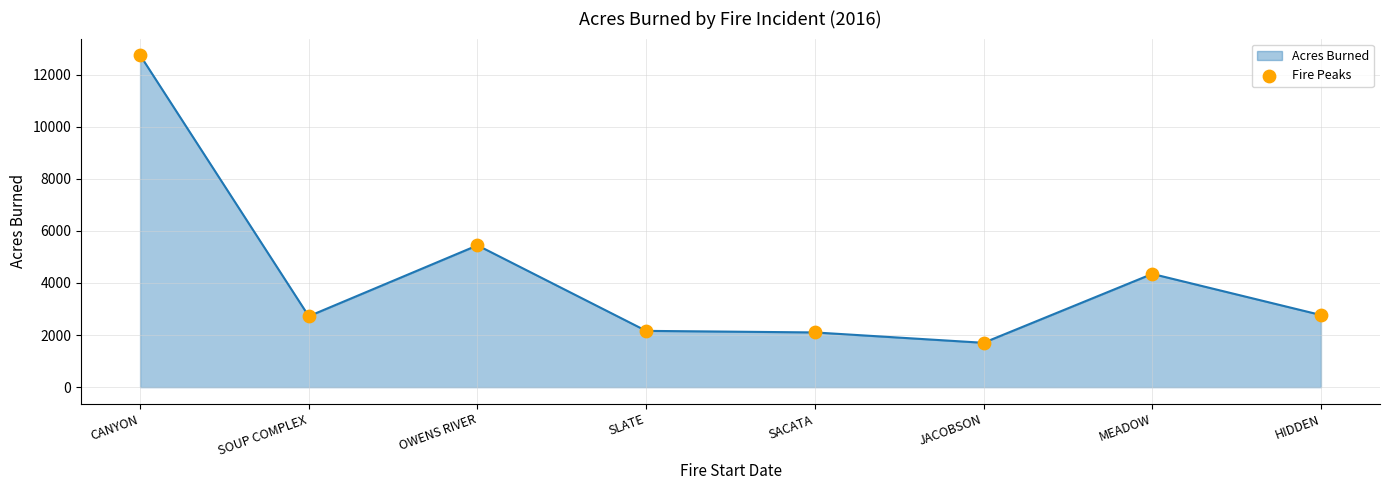

Which has a higher value, SACATA or MEADOW?

MEADOW